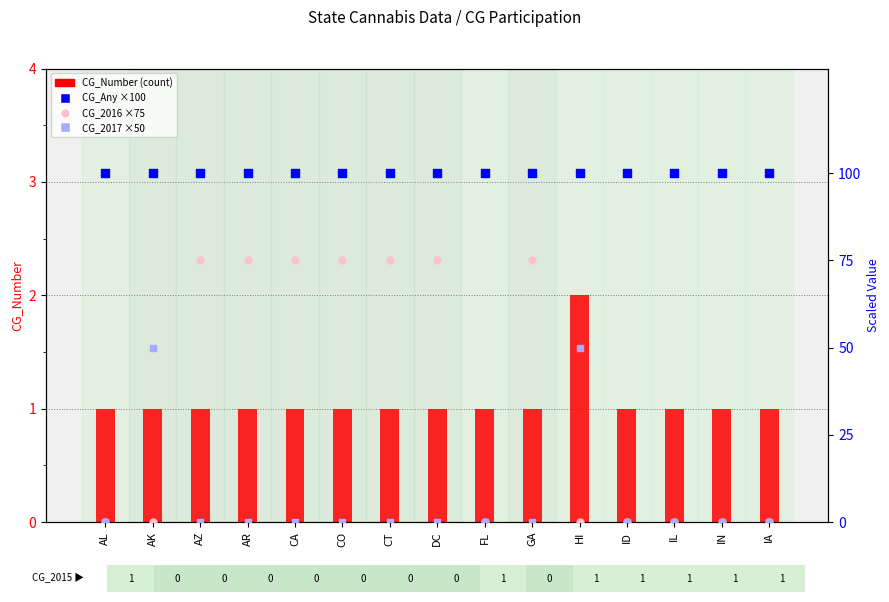

Is the value of CG_2017 ×50 at CA greater than the value of CG_Number (count) at AR?

No